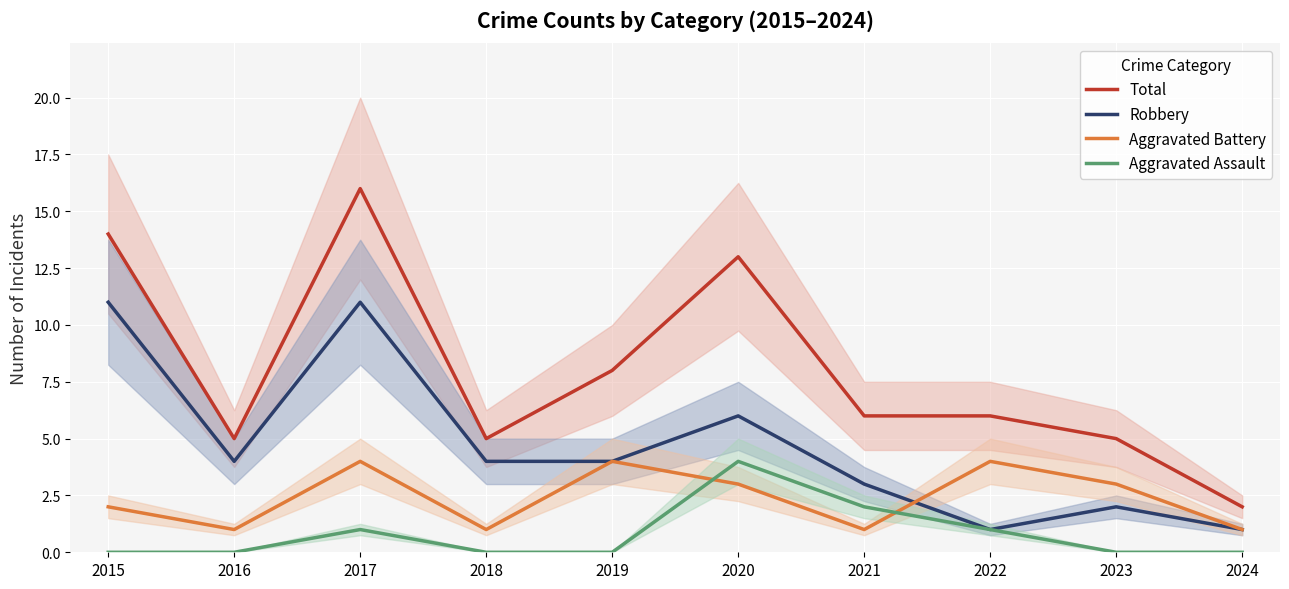

Where does the Robbery series first go above 4?

2015